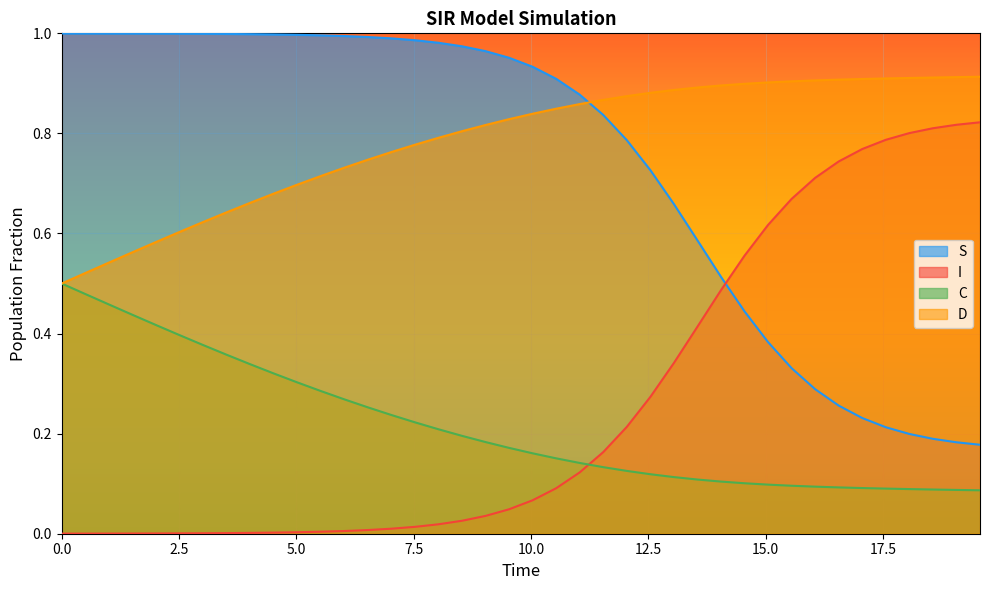

What is the sum of the D values at 14.046822742474916 and 9.03010033444816?

1.7